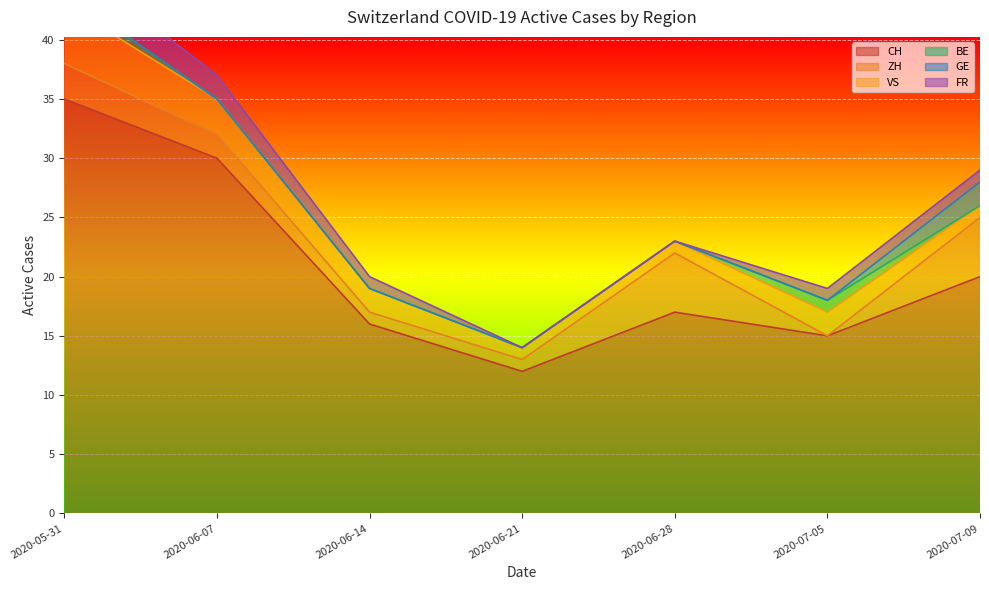

What position from the left is 2020-06-28?

5